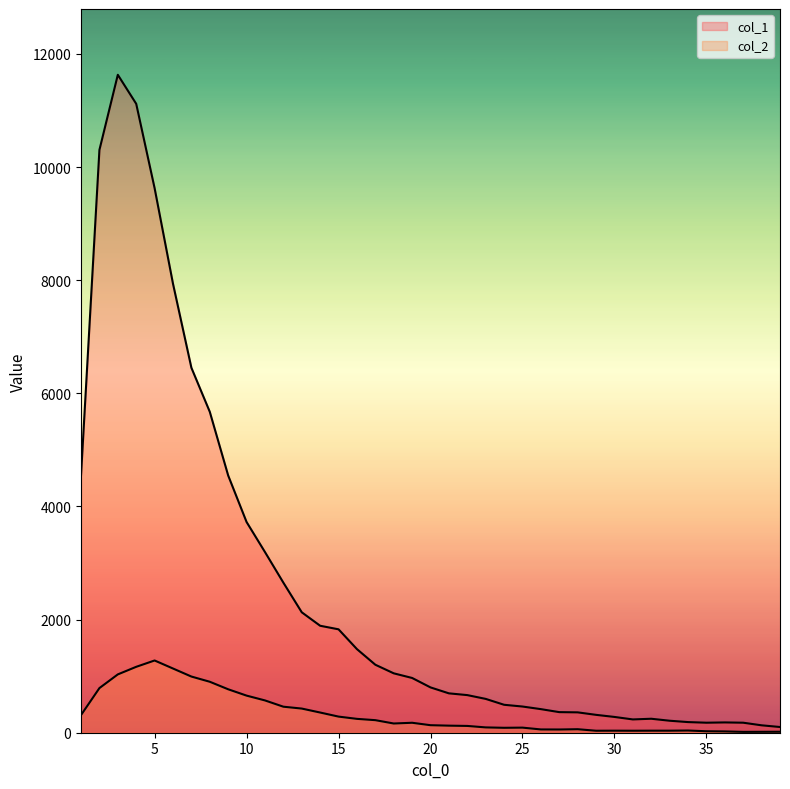

At how many categories does at least one series exceed 6189?

6